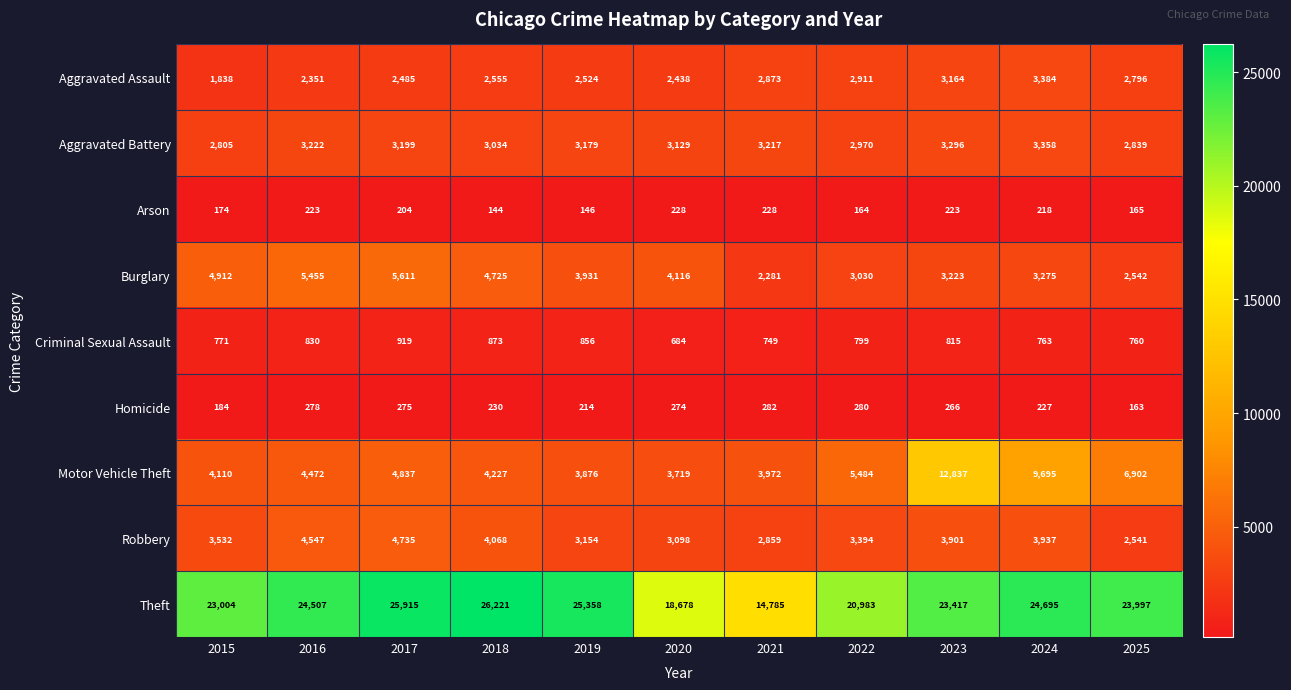

Is it true that Burglary equals 648 at 2025?

False